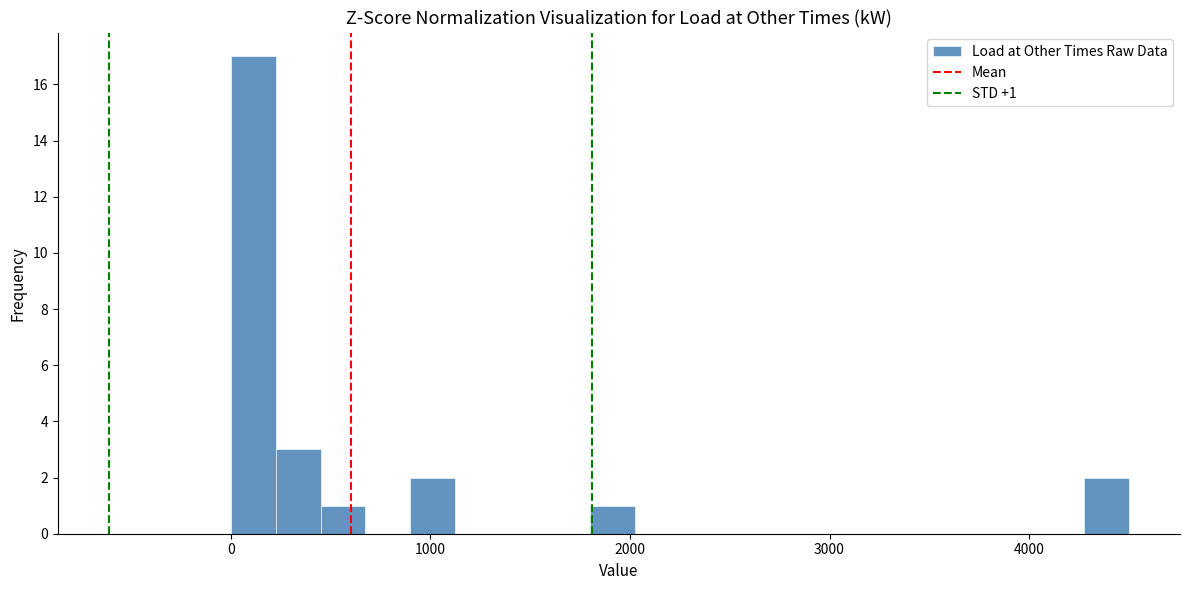

Read against the x-axis, roughly where is the centre of the tallest bar?

100